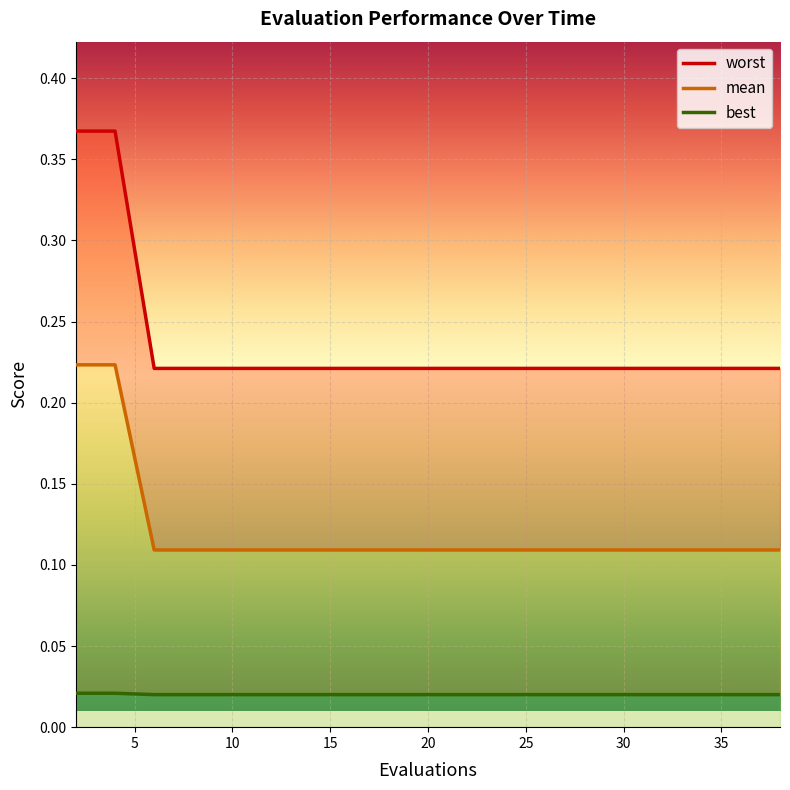

The mean series shows 0.0 at 25. True or false?

False